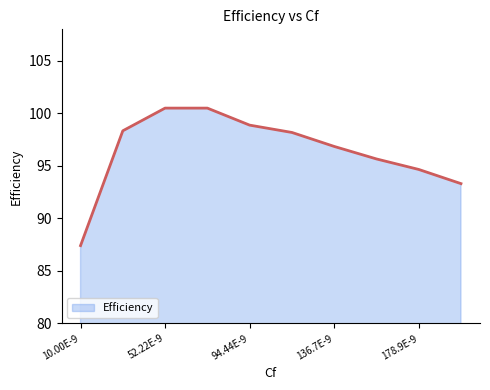

What is the greatest value displayed?

100.5